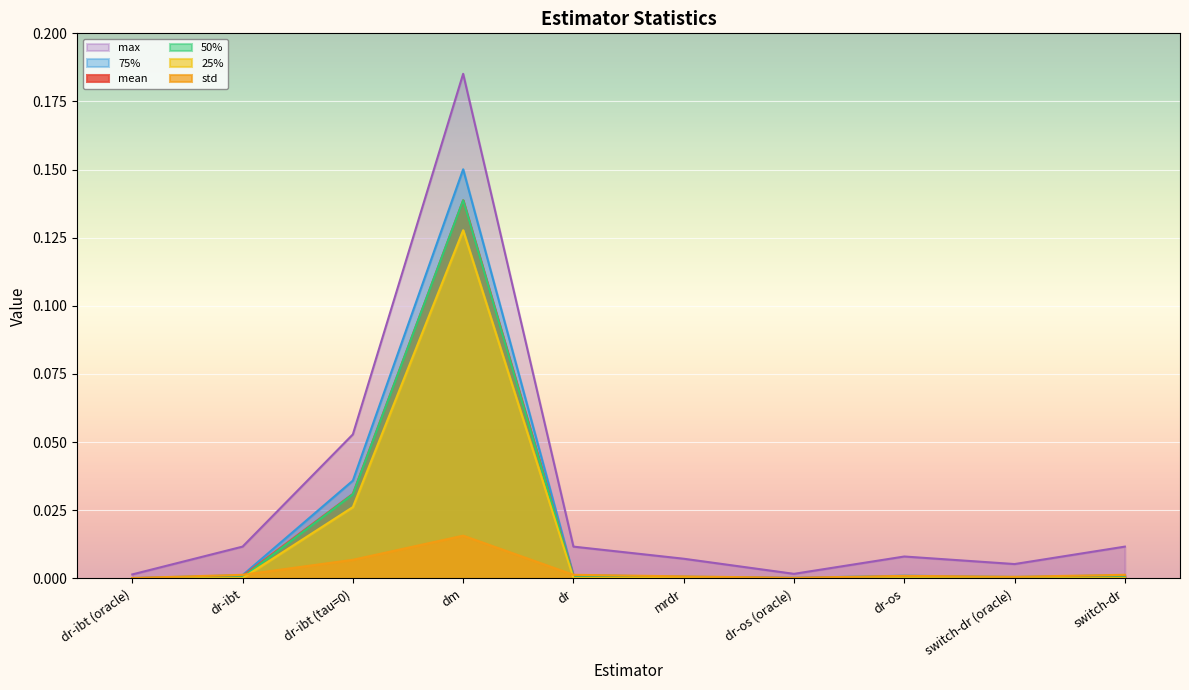

After their last crossing, which series has the higher values: std or 50%?

std